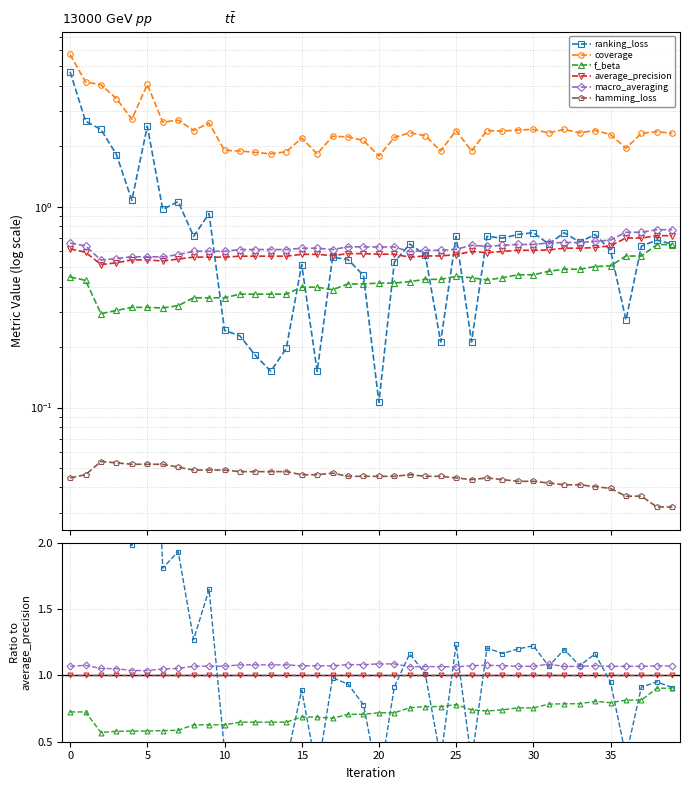

Rank the series at 28 from lowest to highest value.

hamming_loss, f_beta, average_precision, macro_averaging, ranking_loss, coverage